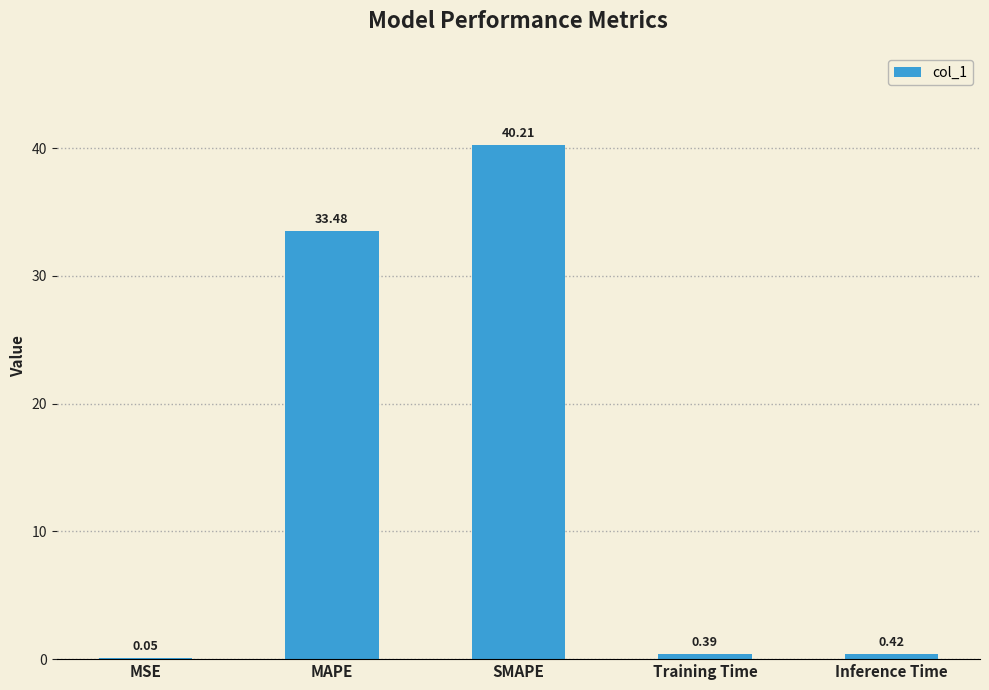

At which label is the value closest to 20?

MAPE